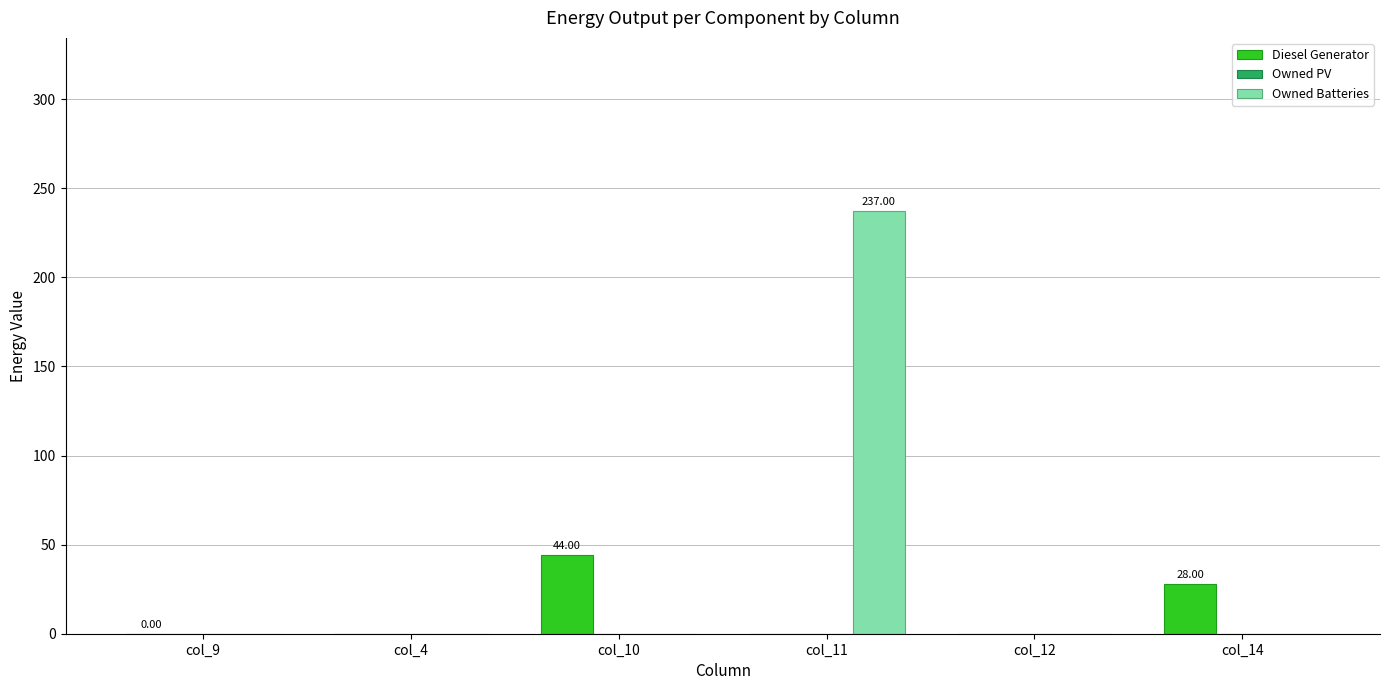

What is the sum of the Diesel Generator values at col_10 and col_14?

72.0